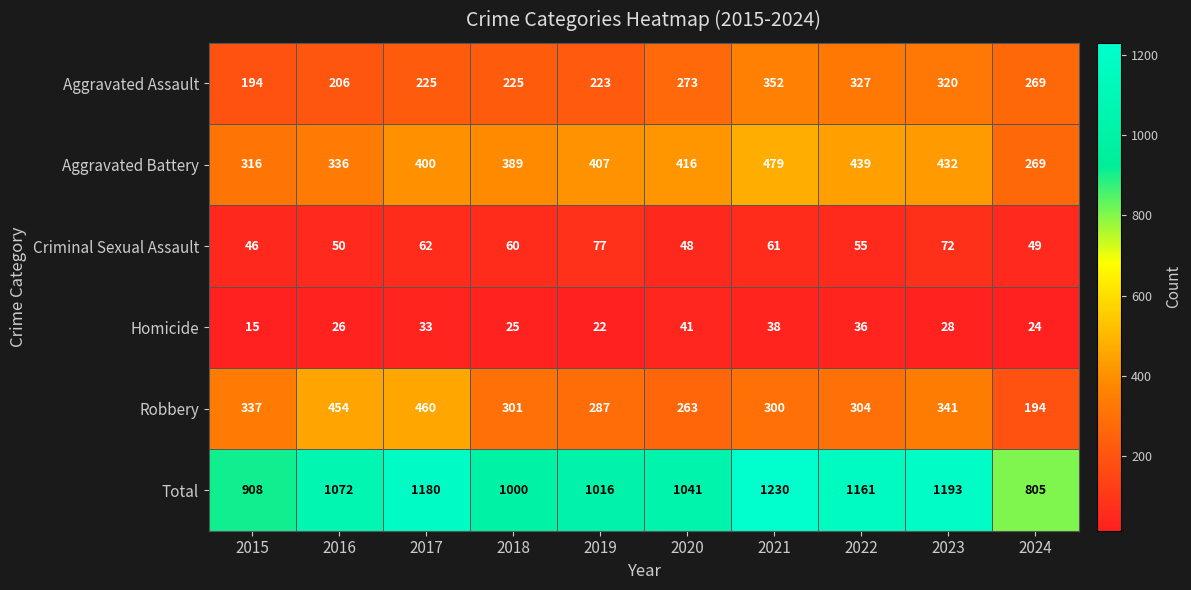

How many series are shown in this chart?

6